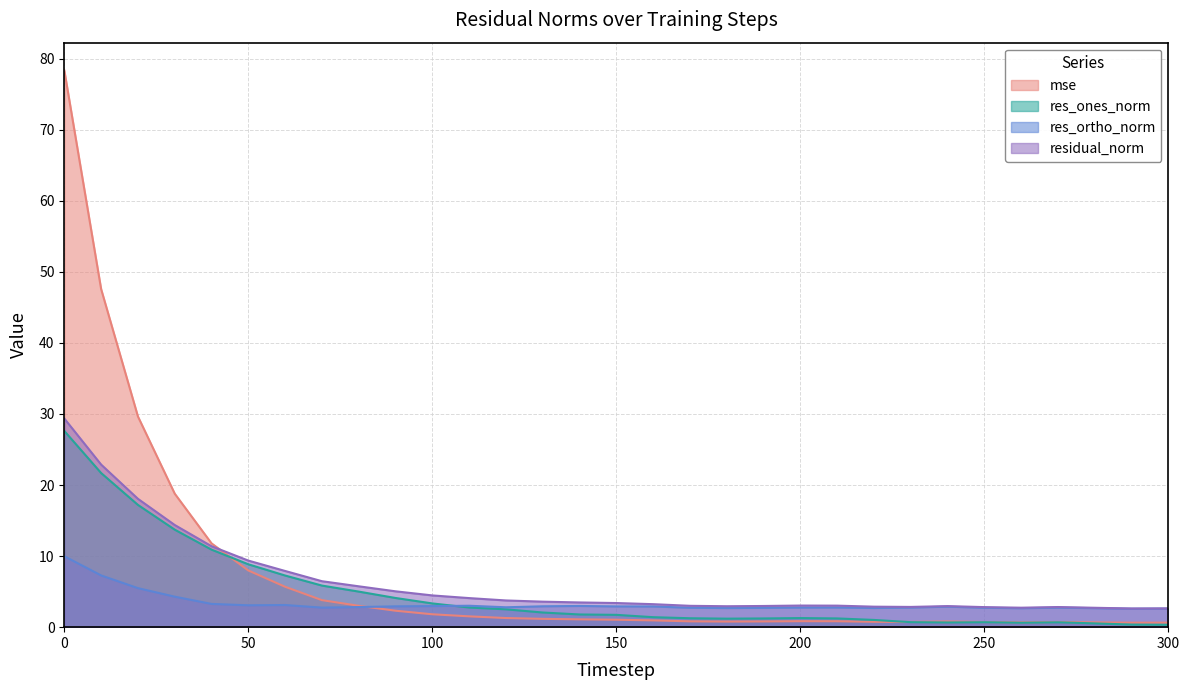

How many lines are shown in the chart?

4